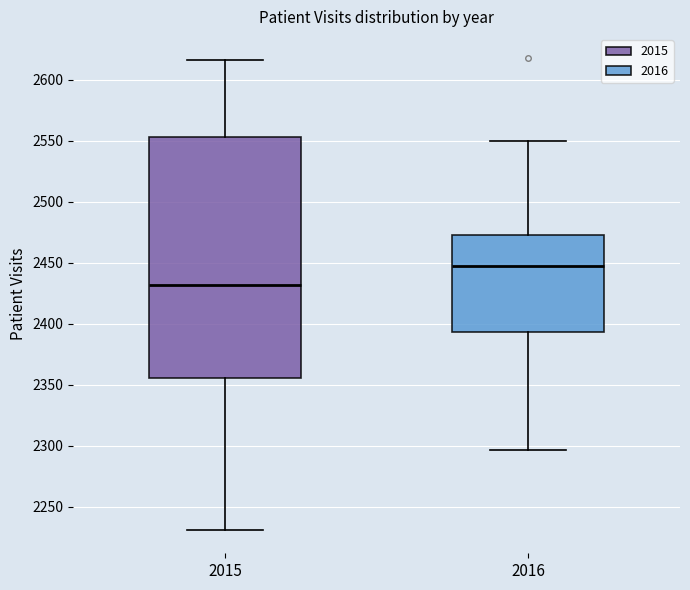

Reading left to right, transcribe this box plot: for each box, give where its median line is, the range the box spans, and where its two whiskers end, as read against the y-axis. The values are not printed on the chart, so give them approximately, as read against the axis.

2015: median 2430, box 2355 to 2555, whiskers 2230 to 2615
2016: median 2445, box 2395 to 2475, whiskers 2295 to 2550